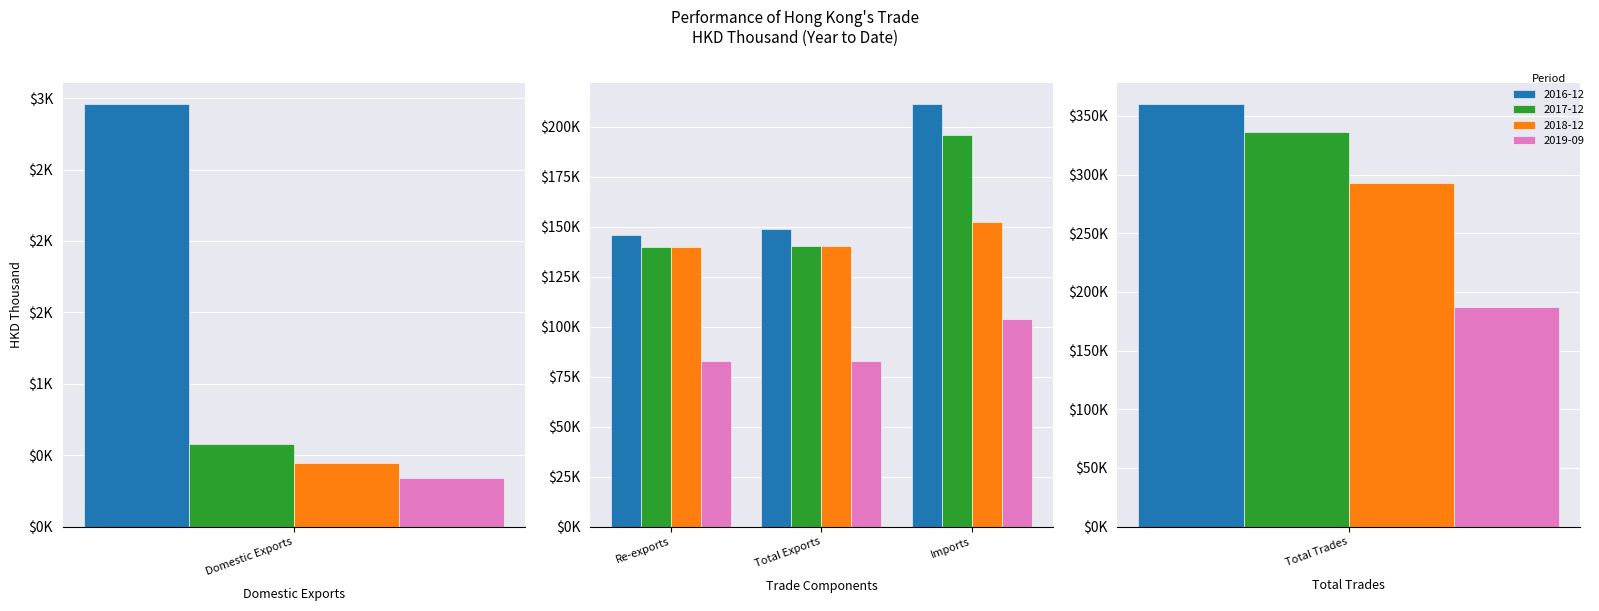

What is the difference between the 201812 values at Imports and Domestic Exports?

151847.7